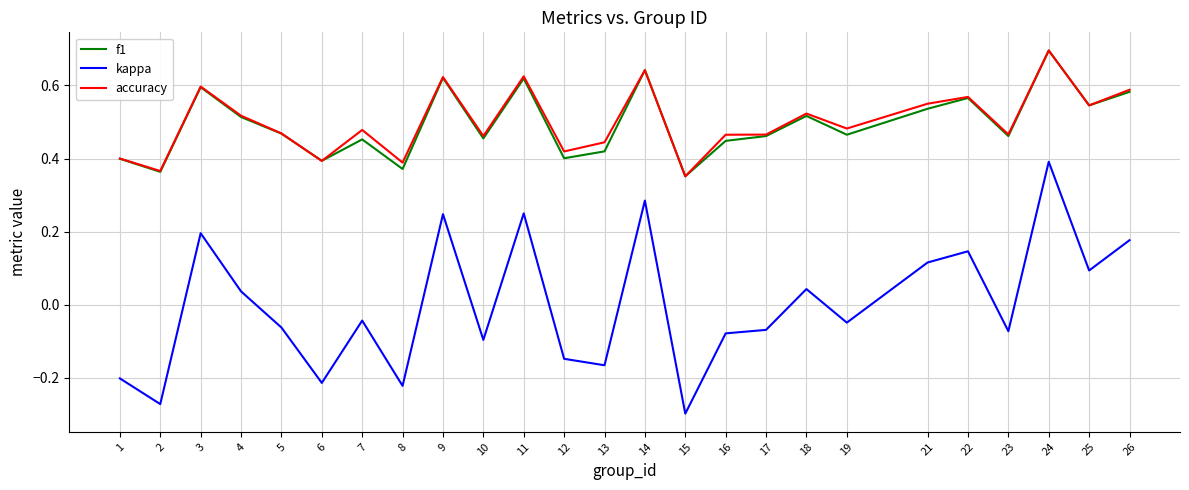

True or false: kappa and f1 cross at least once.

False